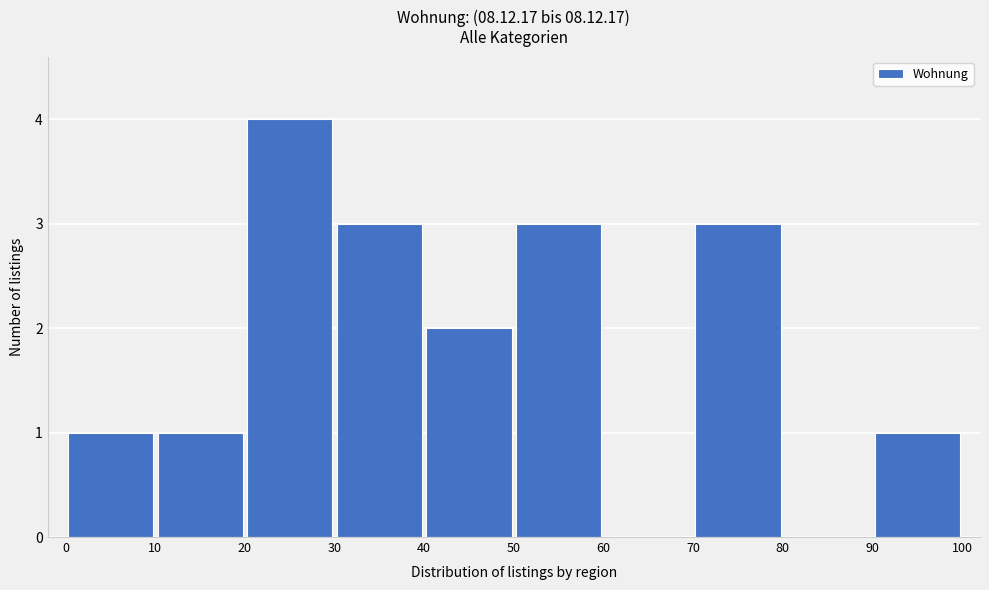

Reading left to right, transcribe this chart: for each bar, give the range it covers on the x-axis and its height. The values are not printed on the chart, so give them approximately, as read against the axis.

0 to 10: 1
10 to 20: 1
20 to 30: 4
30 to 40: 3
40 to 50: 2
50 to 60: 3
60 to 70: 0
70 to 80: 3
80 to 90: 0
90 to 100: 1